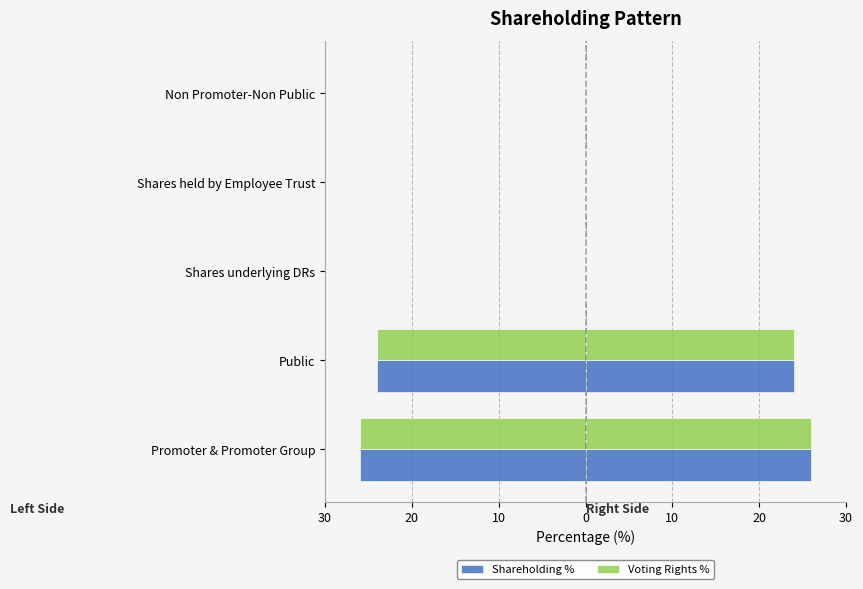

The value of Voting Rights % (Right) at Shares held by Employee Trust is 8.5. True or false?

False